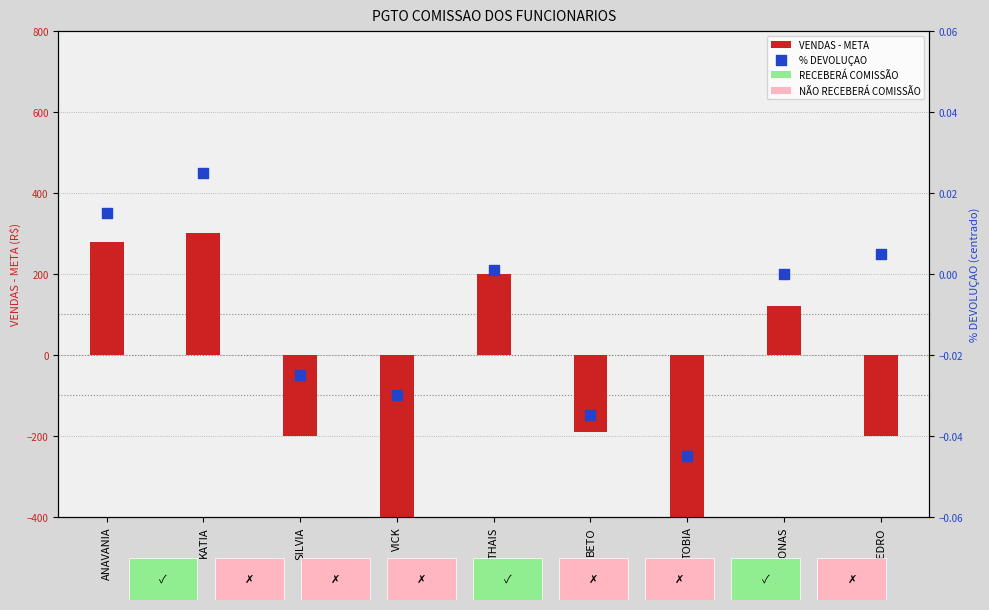

Which series reaches the maximum Y coordinate?

VENDAS - META